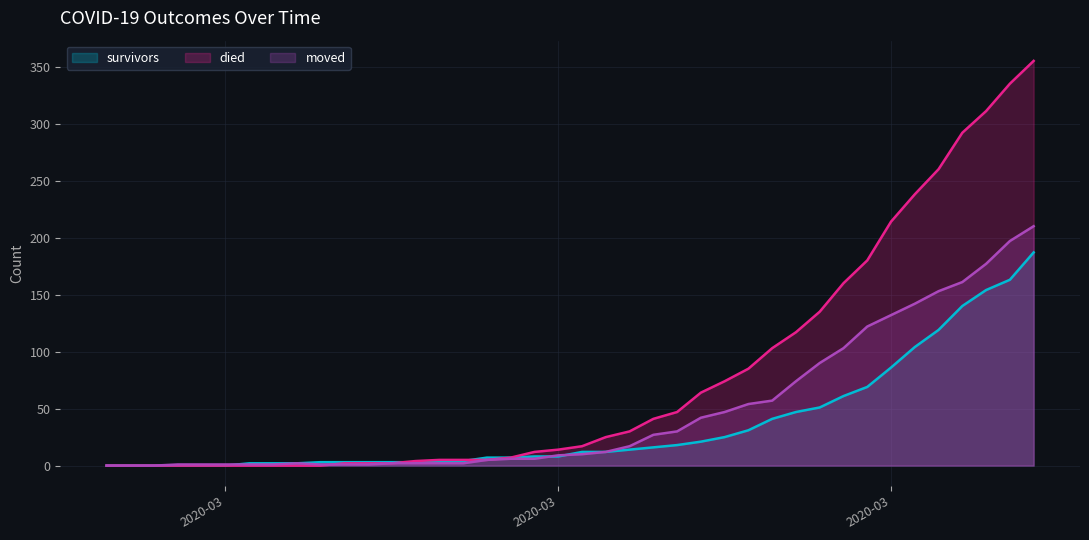

Rank the categories by died value from highest to lowest.

2020-04-06, 2020-04-05, 2020-04-04, 2020-04-03, 2020-04-02, 2020-04-01, 2020-03-31, 2020-03-30, 2020-03-29, 2020-03-28, 2020-03-27, 2020-03-26, 2020-03-25, 2020-03-24, 2020-03-23, 2020-03-22, 2020-03-21, 2020-03-20, 2020-03-19, 2020-03-18, 2020-03-17, 2020-03-16, 2020-03-15, 2020-03-12, 2020-03-13, 2020-03-14, 2020-03-11, 2020-03-08, 2020-03-09, 2020-03-10, 2020-02-27, 2020-02-28, 2020-02-29, 2020-03-01, 2020-03-02, 2020-03-03, 2020-03-04, 2020-03-05, 2020-03-06, 2020-03-07